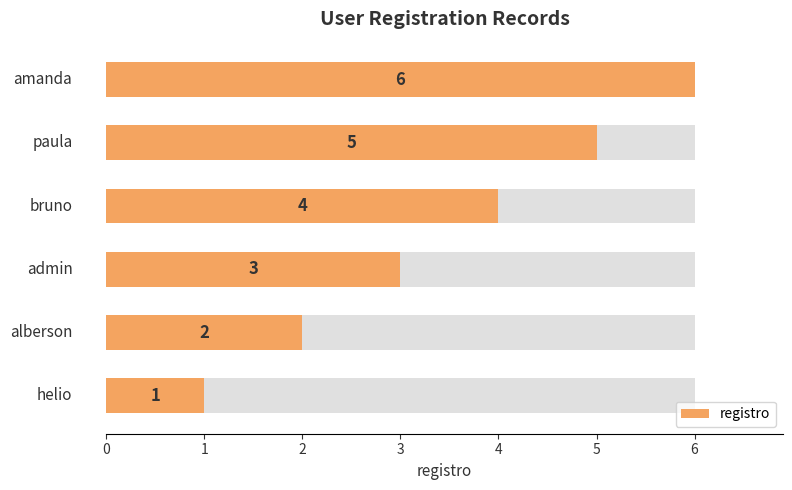

What is the sum of the values at 0 and 4?

6